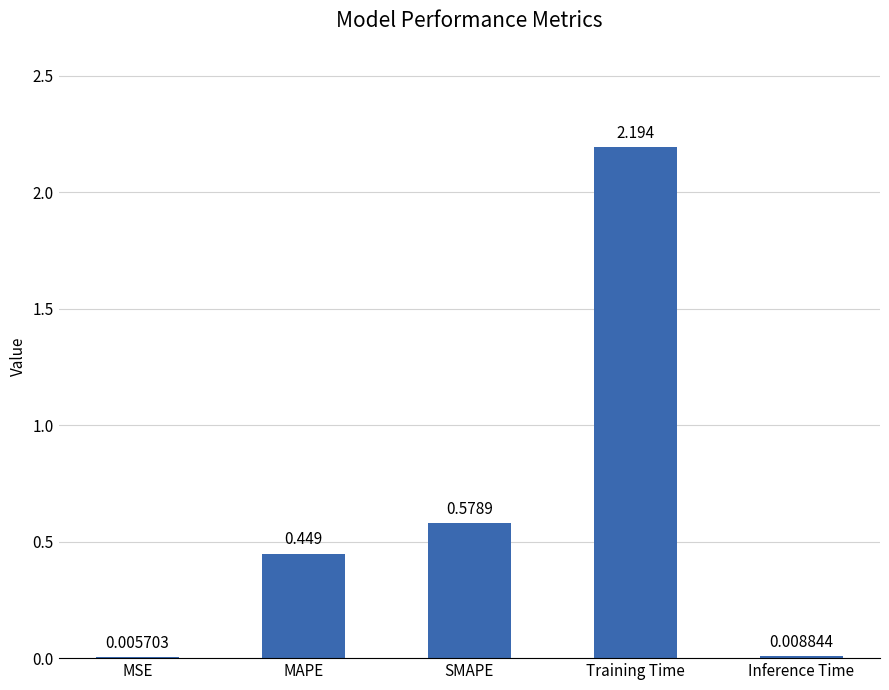

At which label is the value closest to 1?

SMAPE